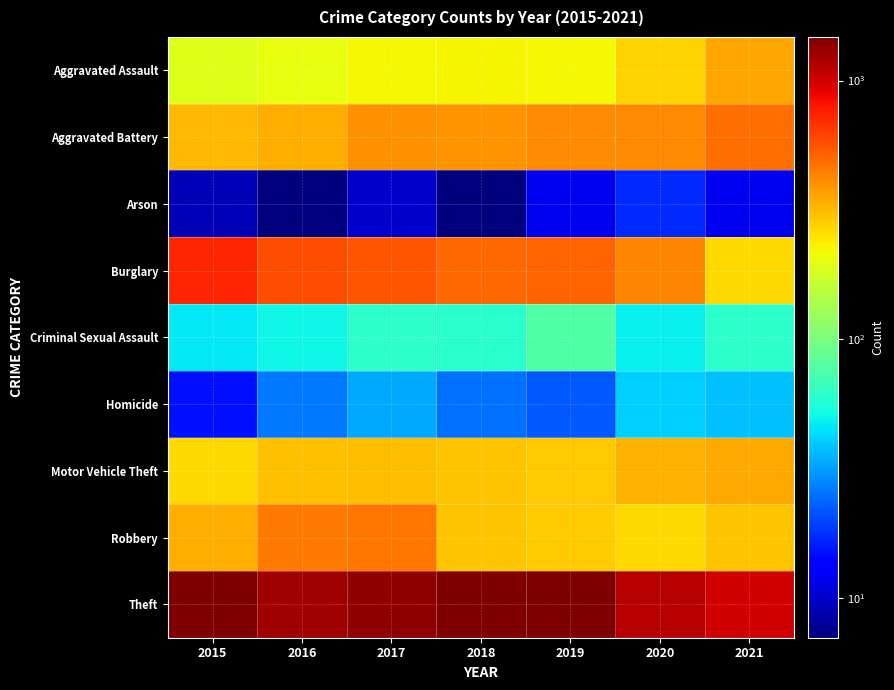

Reading right to left, list all the values displayed in this chart.

Aggravated Assault: 2021=352	2020=273	2019=223	2018=225	2017=224	2016=206	2015=194
Aggravated Battery: 2021=479	2020=416	2019=407	2018=389	2017=400	2016=336	2015=316
Arson: 2021=12	2020=17	2019=12	2018=7	2017=10	2016=7	2015=9
Burglary: 2021=262	2020=425	2019=517	2018=506	2017=562	2016=576	2015=738
Criminal Sexual Assault: 2021=61	2020=48	2019=77	2018=60	2017=61	2016=50	2015=46
Homicide: 2021=38	2020=41	2019=22	2018=25	2017=33	2016=26	2015=15
Motor Vehicle Theft: 2021=348	2020=333	2019=290	2018=298	2017=312	2016=304	2015=263
Robbery: 2021=300	2020=263	2019=287	2018=301	2017=460	2016=454	2015=337
Theft: 2021=997	2020=1125	2019=1459	2018=1461	2017=1339	2016=1259	2015=1474